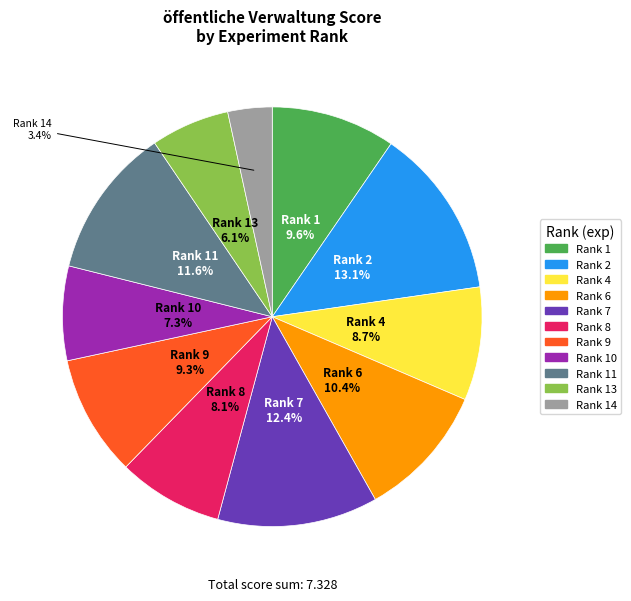

Is there any slice that represents more than half of the pie?

No